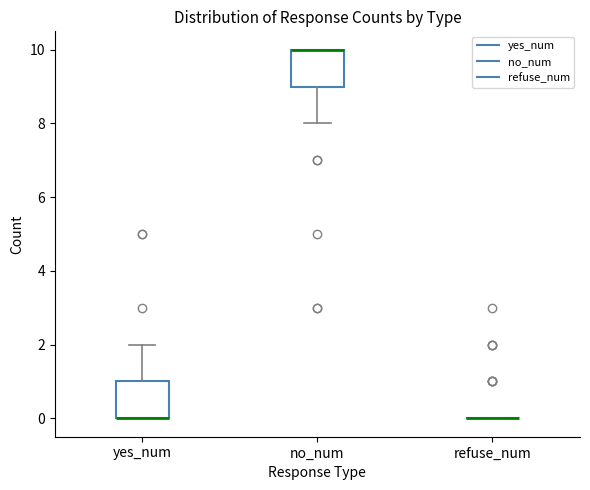

Where is the lower edge of the box for no_num on the y-axis? The values are not printed on the chart, so give them approximately, as read against the axis.

9